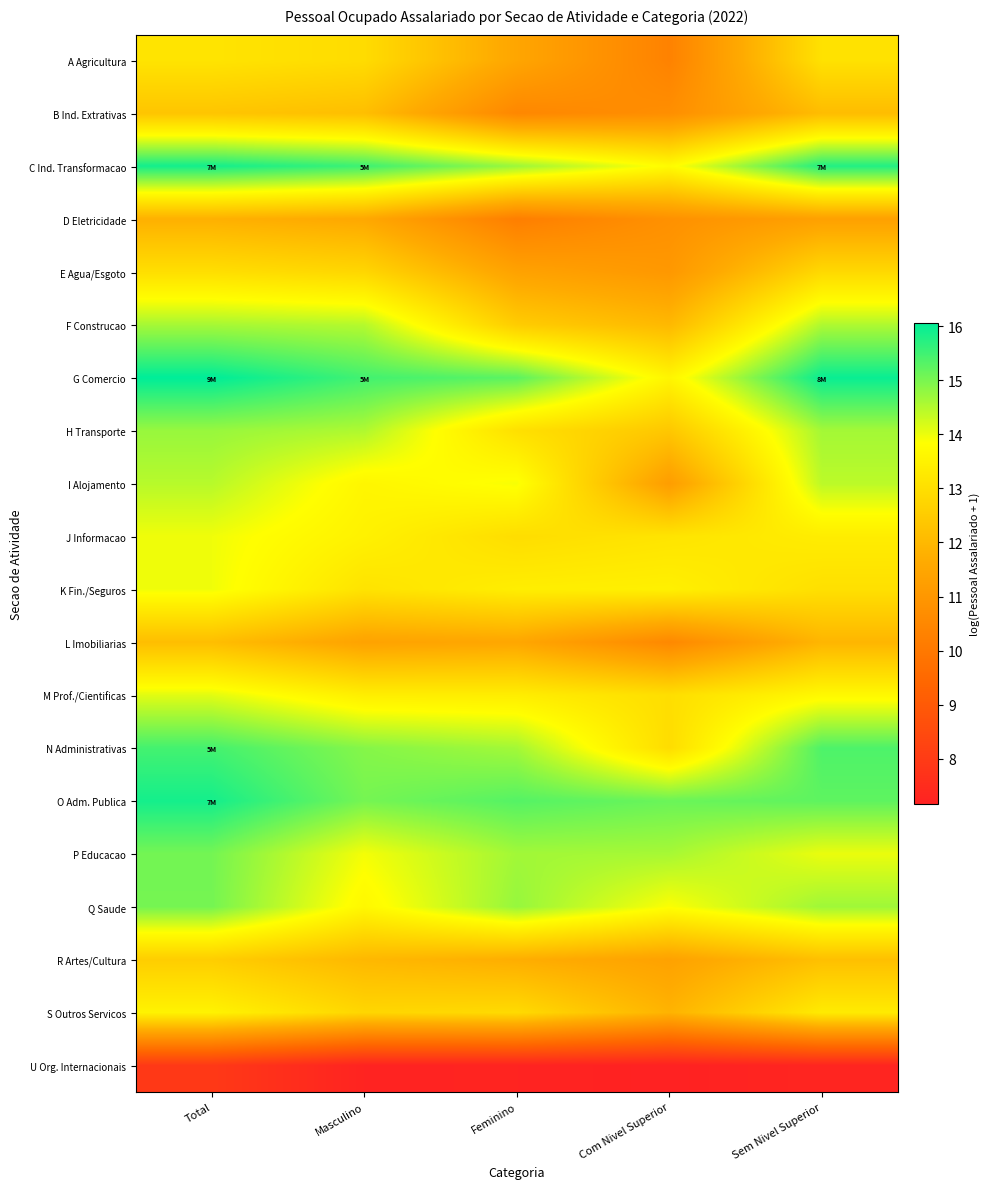

At which category does the chart reach its peak across all series?

Total